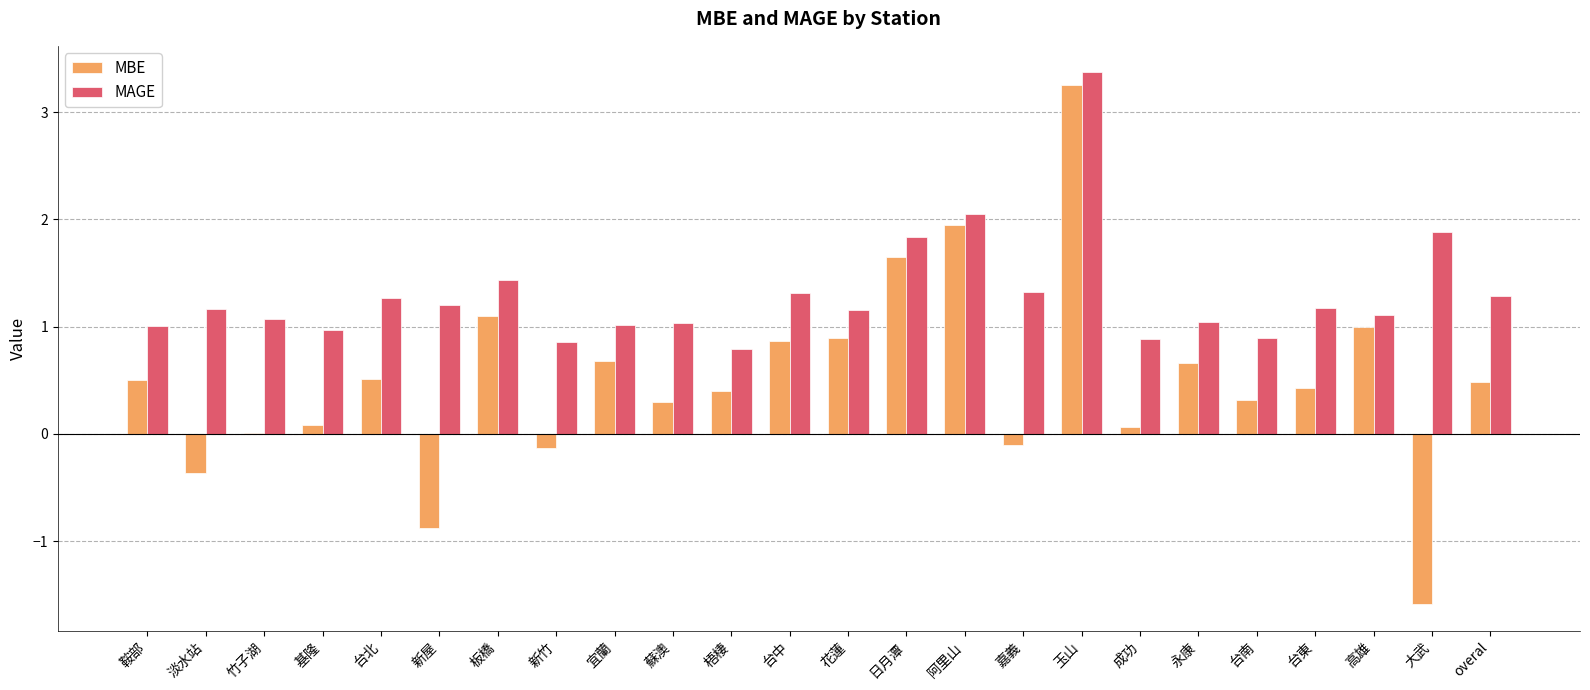

Which series has the largest total across all categories?

MAGE